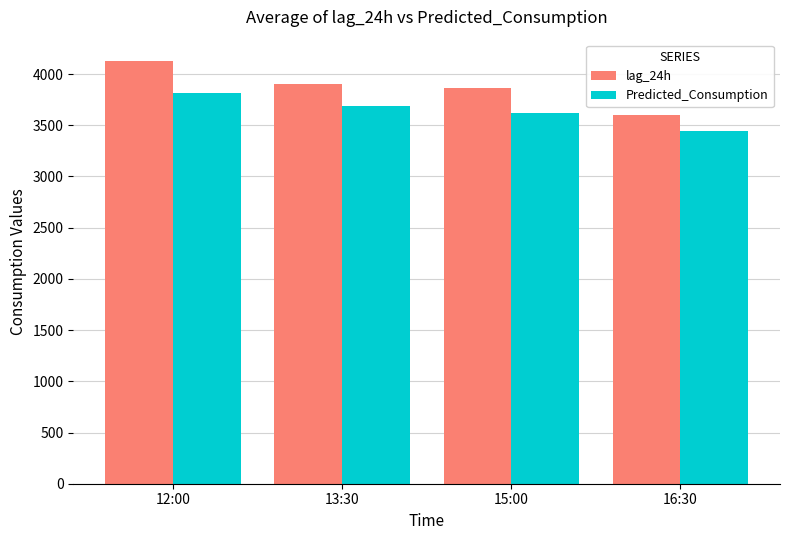

Between 12:00 and 13:30, which series saw the biggest shift?

lag_24h